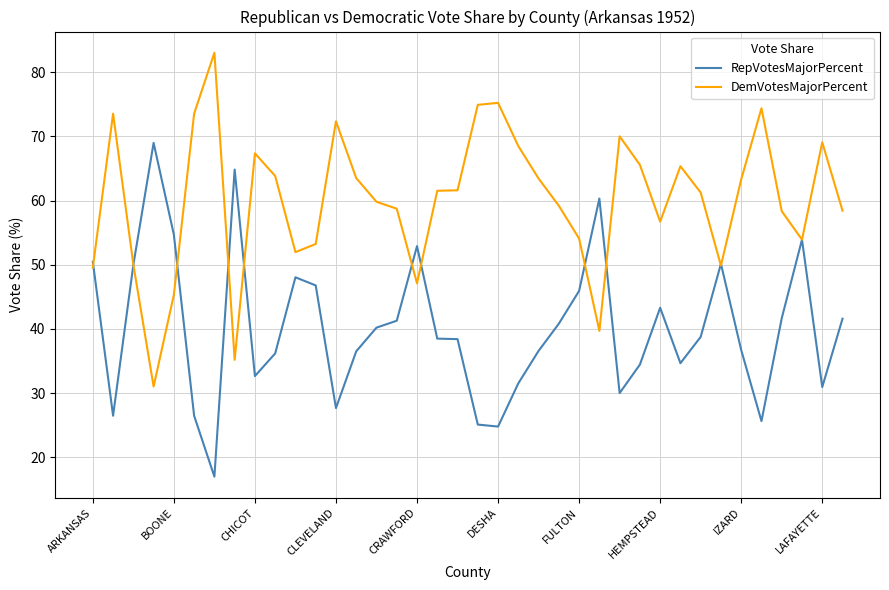

Which series has the largest total across all categories?

DemVotesMajorPercent